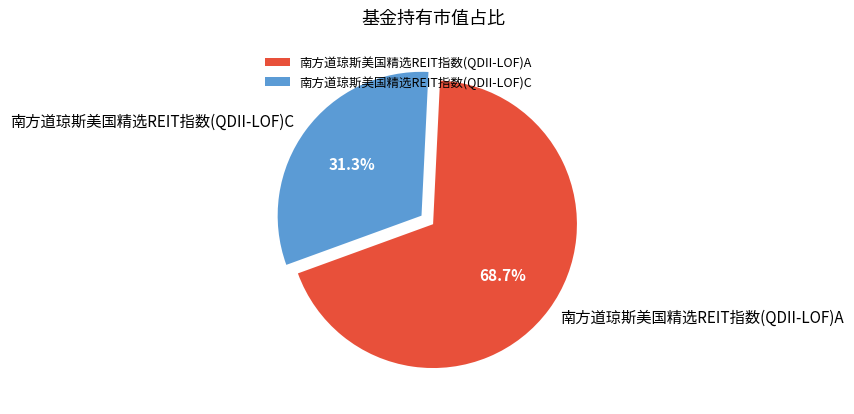

Rank the categories by value from highest to lowest.

南方道琼斯美国精选REIT指数(QDII-LOF)A, 南方道琼斯美国精选REIT指数(QDII-LOF)C